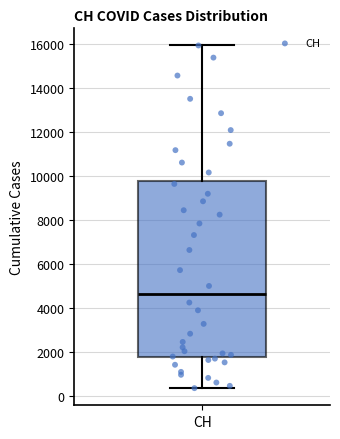

Transcribe this box plot: give where the median line is, the range the box spans, and where the two whiskers end, as read against the y-axis. The values are not printed on the chart, so give them approximately, as read against the axis.

median 4600, box 1800 to 9800, whiskers 400 to 16000